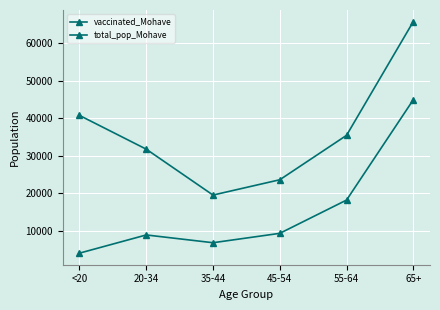

What position from the left is <20?

1